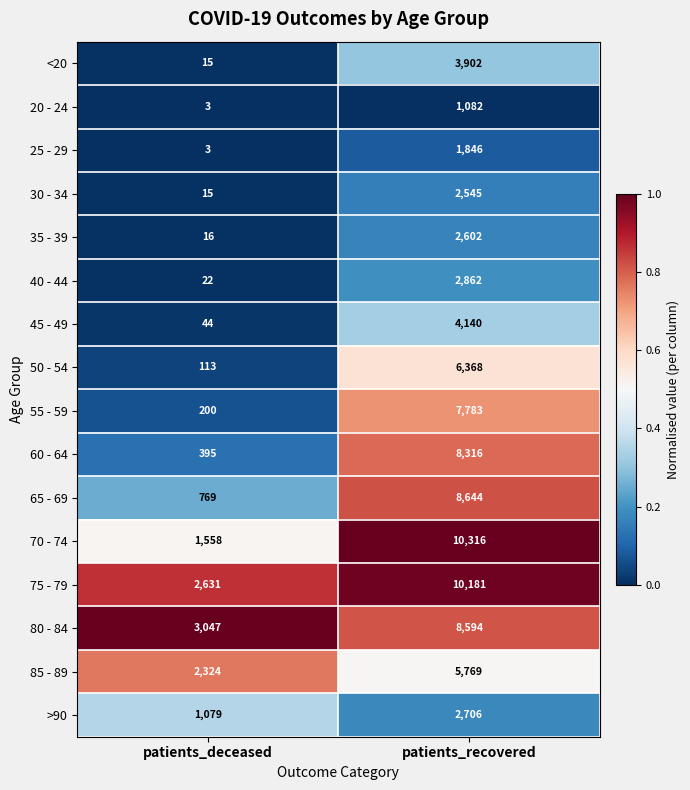

At which category is the sum across all series the highest?

patients_recovered